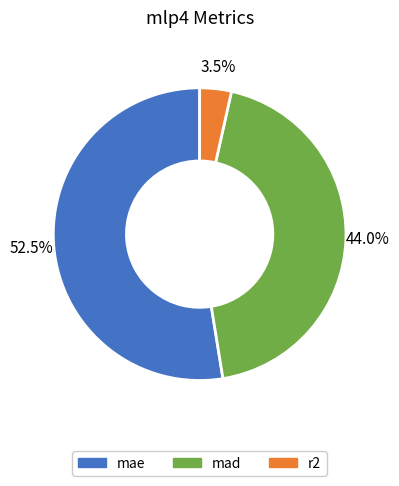

How many slices are in this pie chart?

3